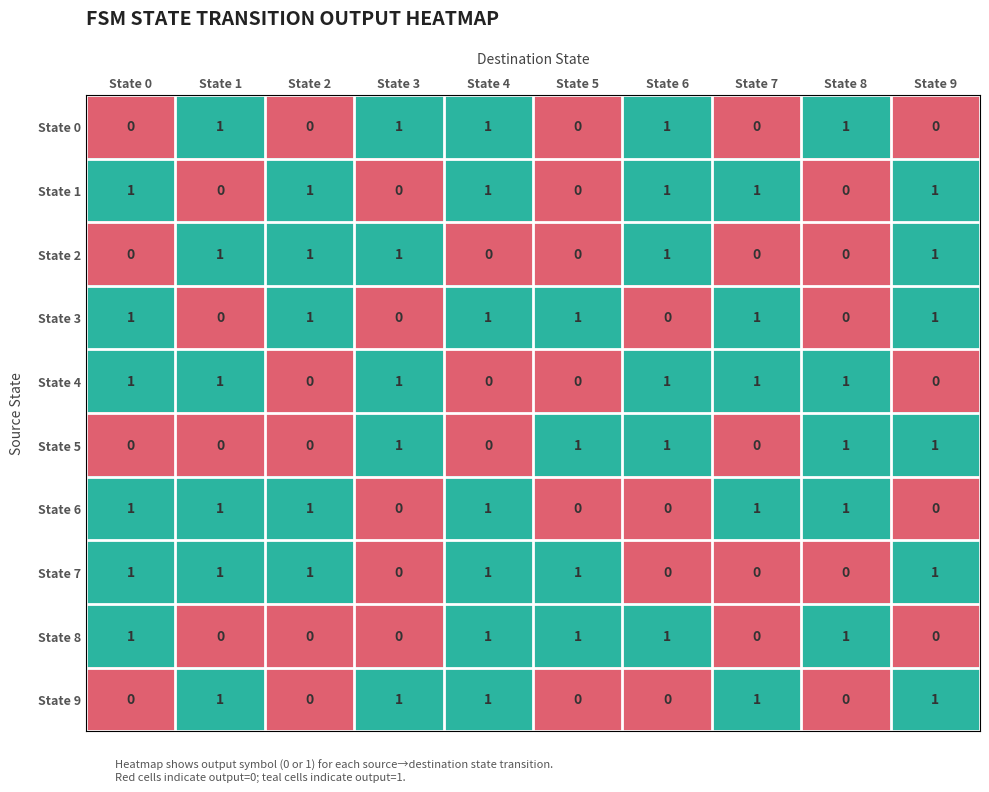

The value of State 6 at State 0 is 1. True or false?

True